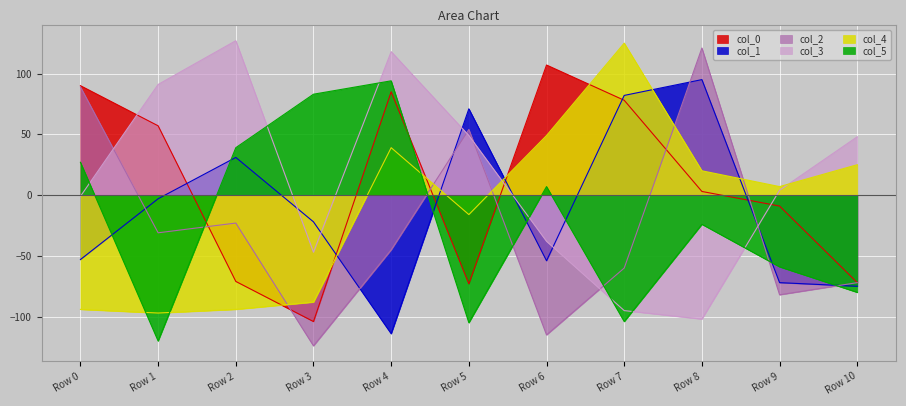

Which series has the largest total across all categories?

col_3